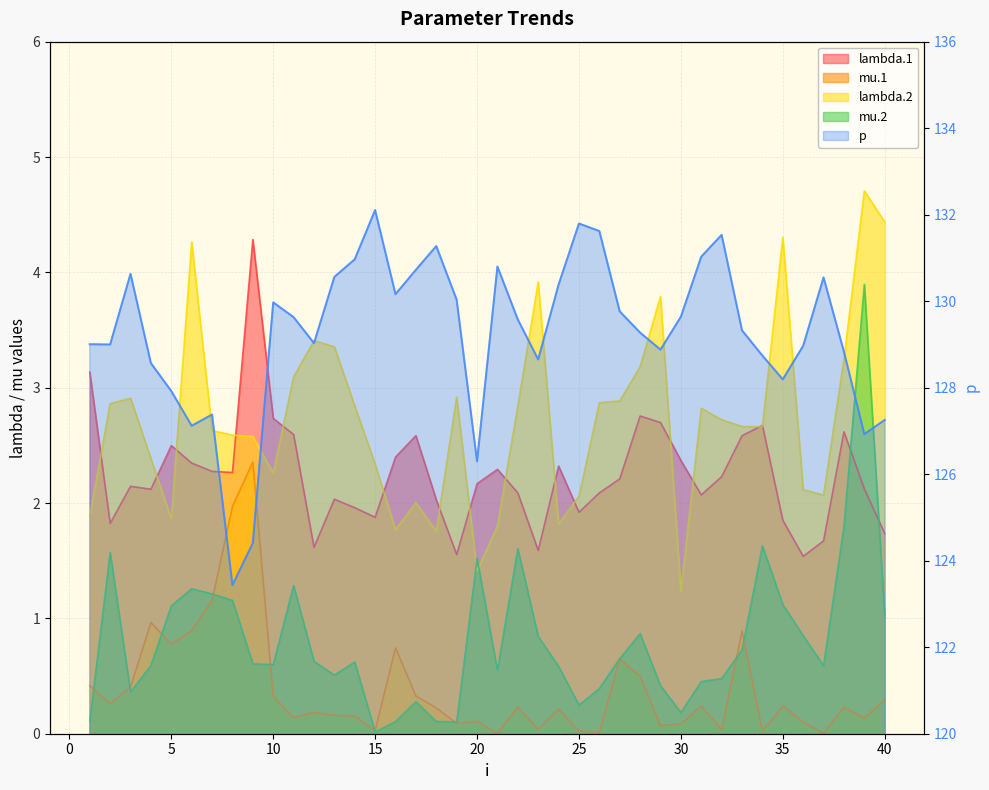

The mu.2 series shows 0.1 at 1. True or false?

True